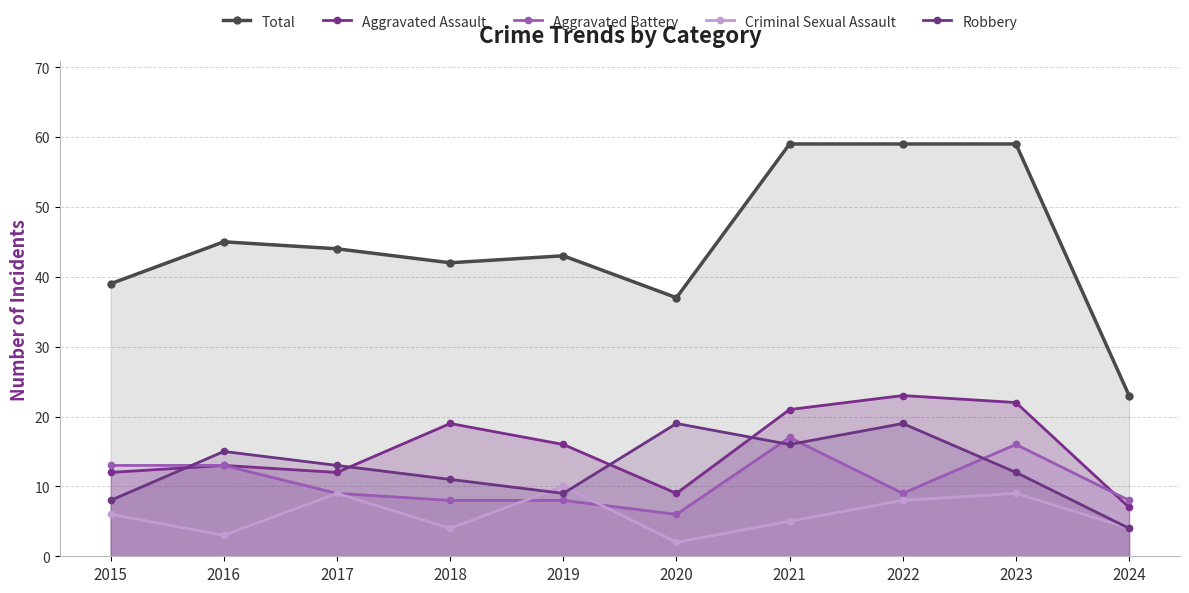

Reading right to left, what are all the values shown in this chart?

Total: 2024=23	2023=59	2022=59	2021=59	2020=37	2019=43	2018=42	2017=44	2016=45	2015=39
Aggravated Assault: 2024=7	2023=22	2022=23	2021=21	2020=9	2019=16	2018=19	2017=12	2016=13	2015=12
Aggravated Battery: 2024=8	2023=16	2022=9	2021=17	2020=6	2019=8	2018=8	2017=9	2016=13	2015=13
Criminal Sexual Assault: 2024=4	2023=9	2022=8	2021=5	2020=2	2019=10	2018=4	2017=9	2016=3	2015=6
Robbery: 2024=4	2023=12	2022=19	2021=16	2020=19	2019=9	2018=11	2017=13	2016=15	2015=8